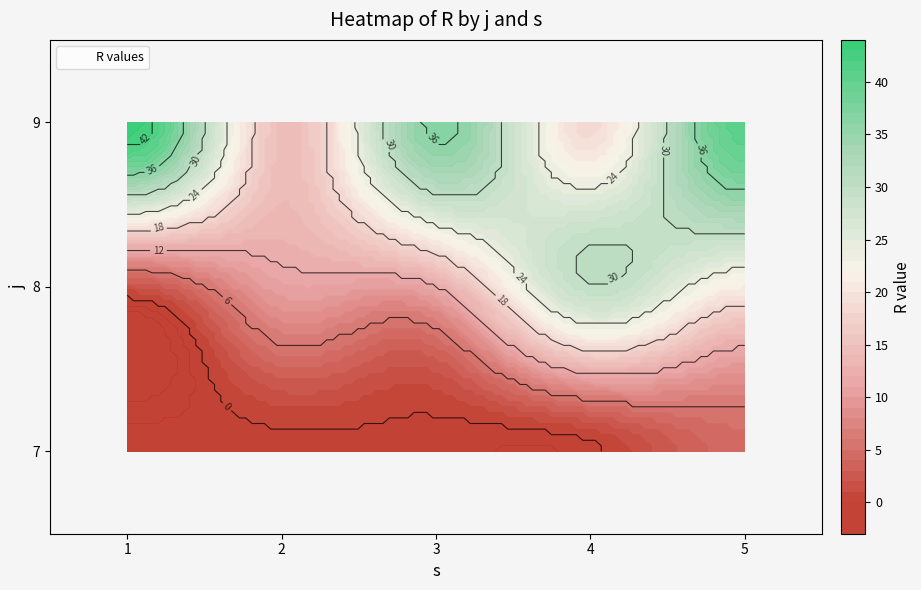

At which label is 3 closest to 18?

8